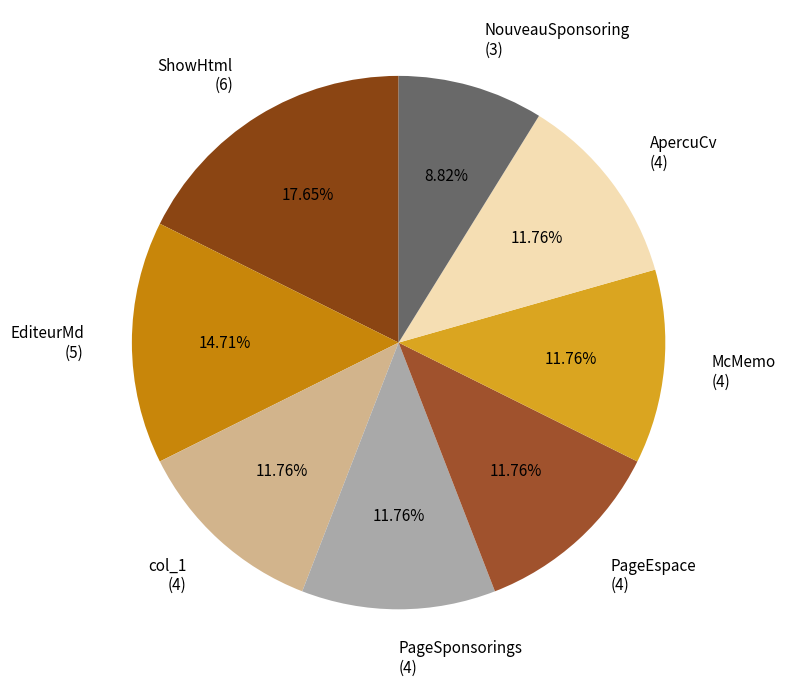

Count the number of slices in the pie.

8